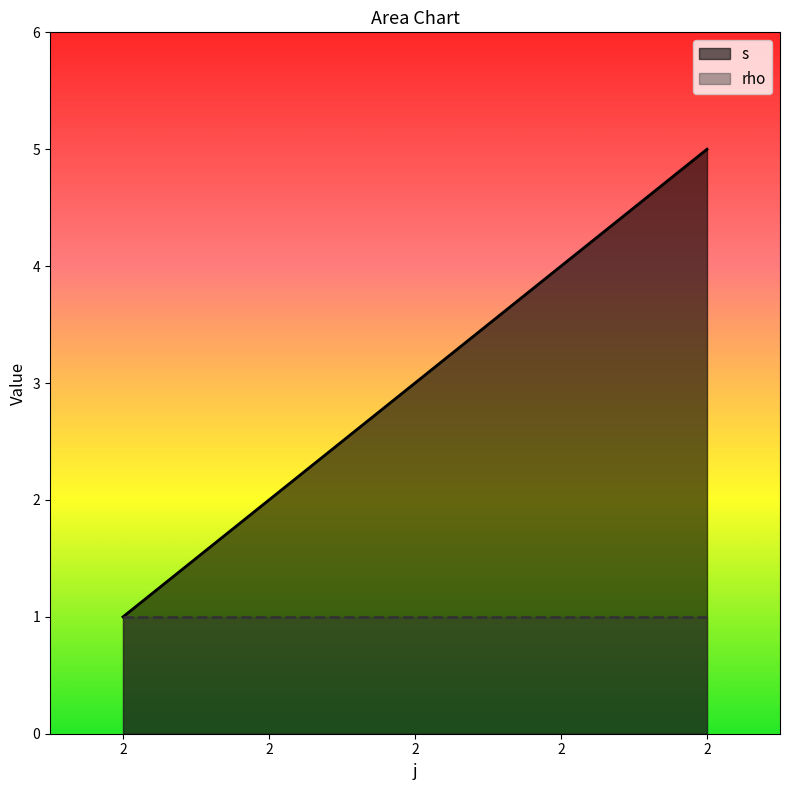

What is the average value?

3